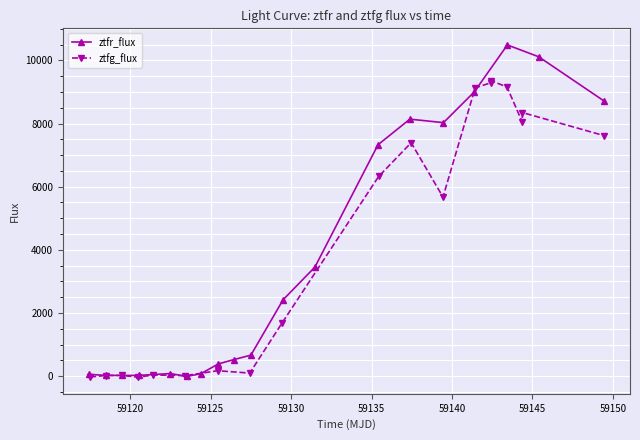

True or false: ztfr_flux has more than 2 points higher than both neighbors.

True